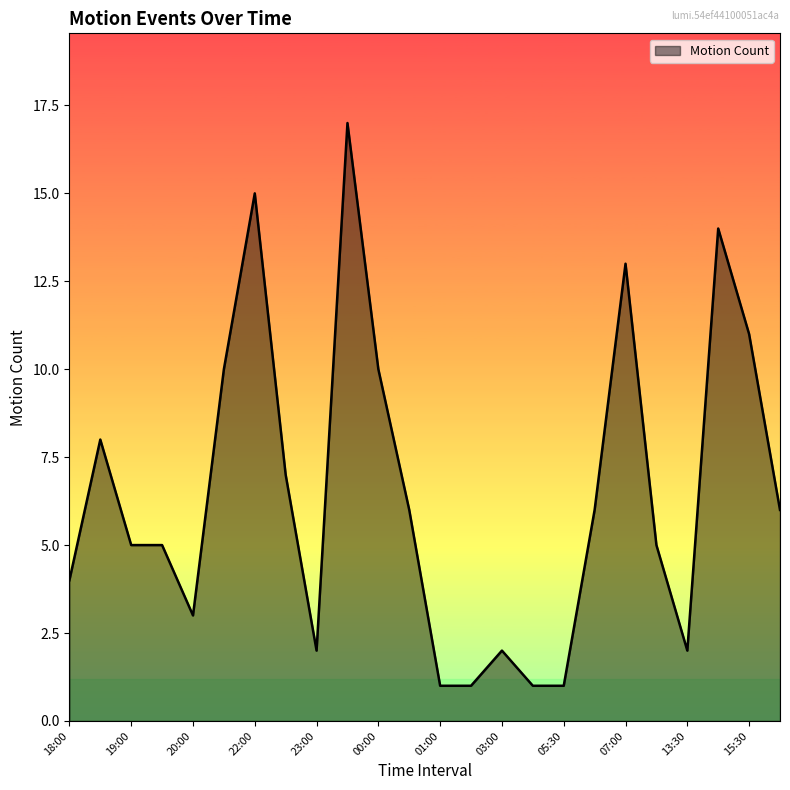

What is the difference between the maximum and minimum values?

16